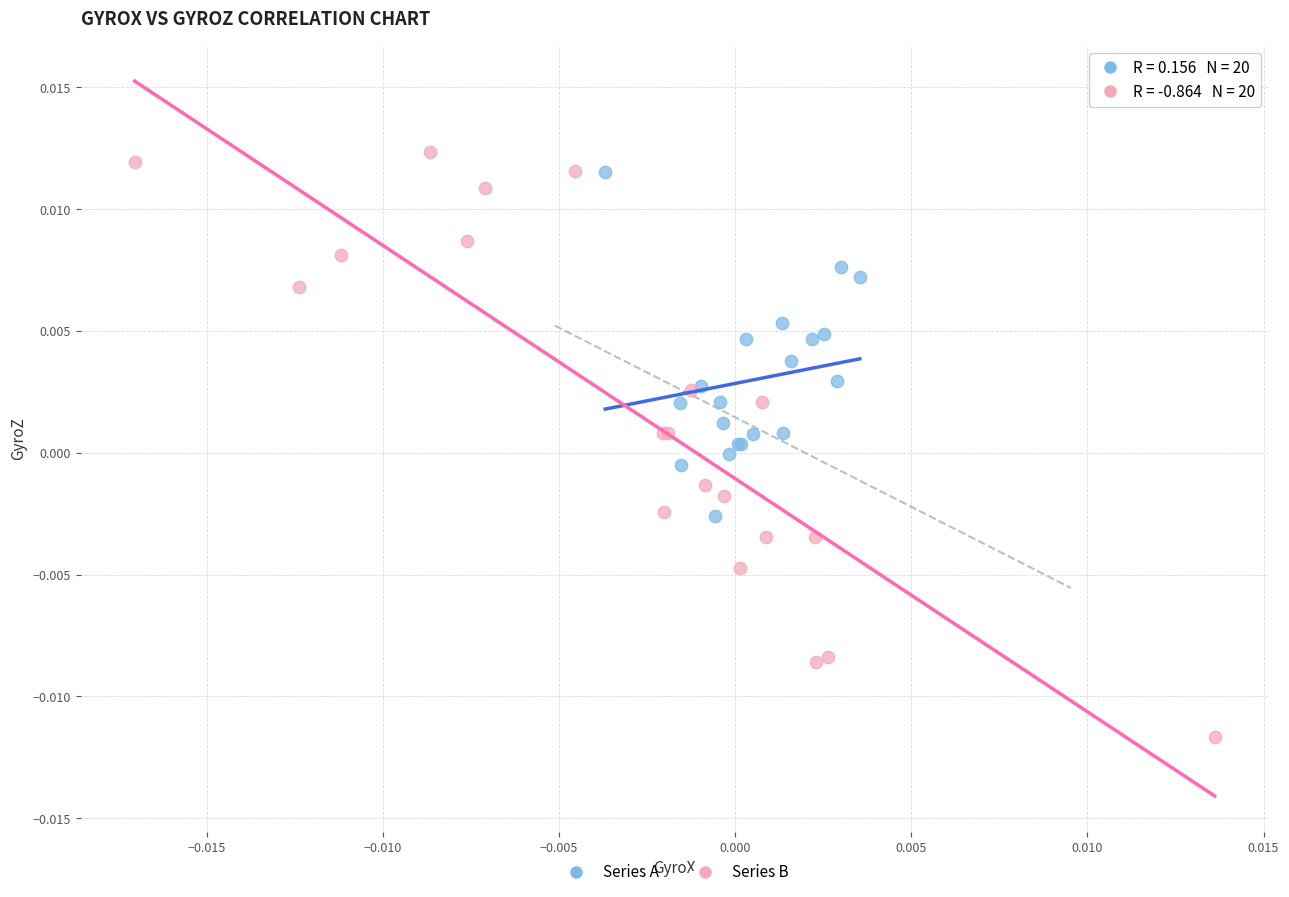

What are all the series names shown in the legend?

Series A, Series B